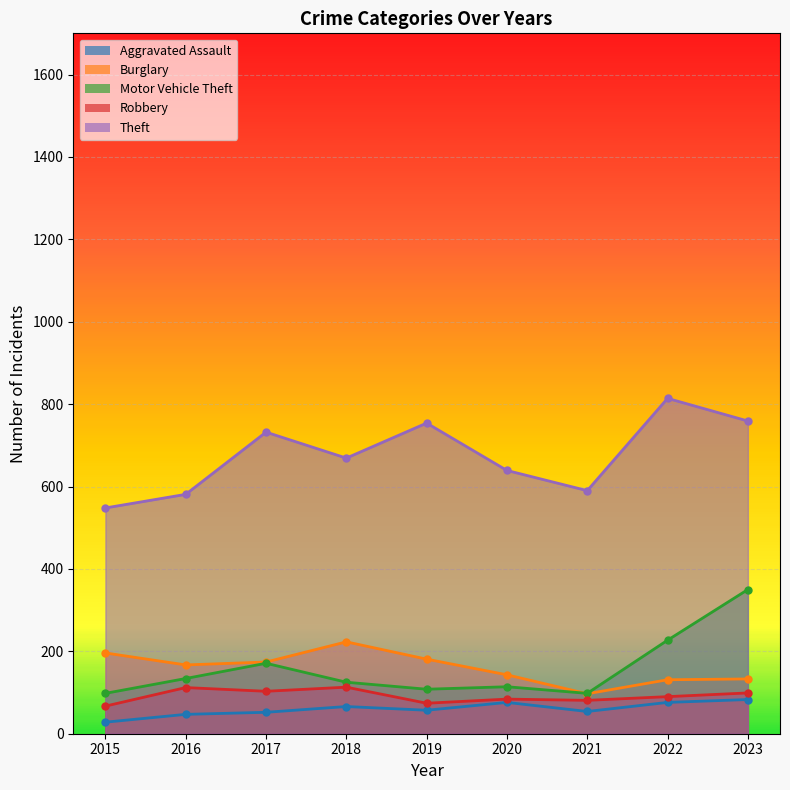

Reading left to right, what are all the values shown in this chart?

Aggravated Assault: 2015=28	2016=47	2017=52	2018=66	2019=57	2020=76	2021=54	2022=76	2023=83
Burglary: 2015=196	2016=167	2017=174	2018=223	2019=181	2020=143	2021=97	2022=131	2023=133
Motor Vehicle Theft: 2015=98	2016=134	2017=171	2018=125	2019=108	2020=114	2021=98	2022=227	2023=350
Robbery: 2015=67	2016=112	2017=103	2018=113	2019=74	2020=84	2021=81	2022=90	2023=99
Theft: 2015=548	2016=581	2017=732	2018=669	2019=754	2020=639	2021=590	2022=814	2023=759